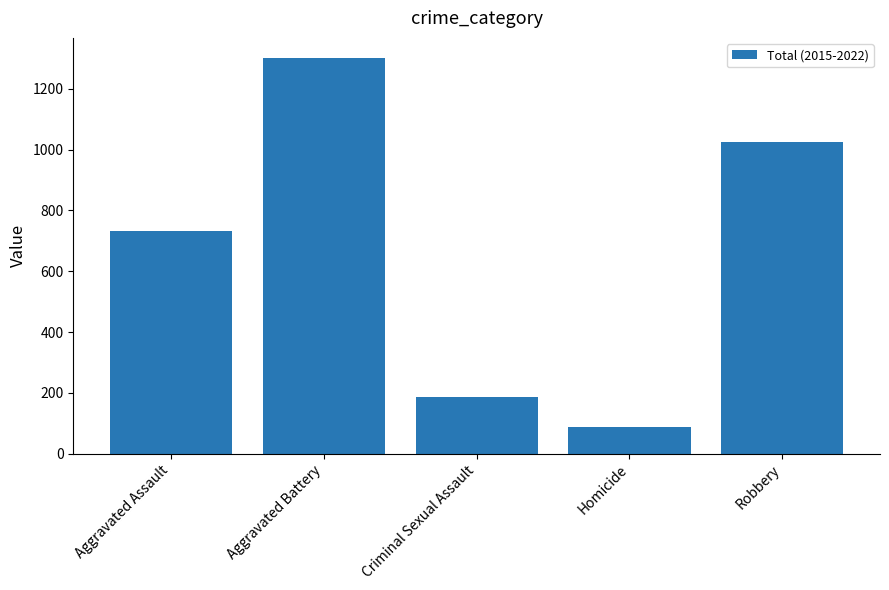

What position from the left is Homicide?

4